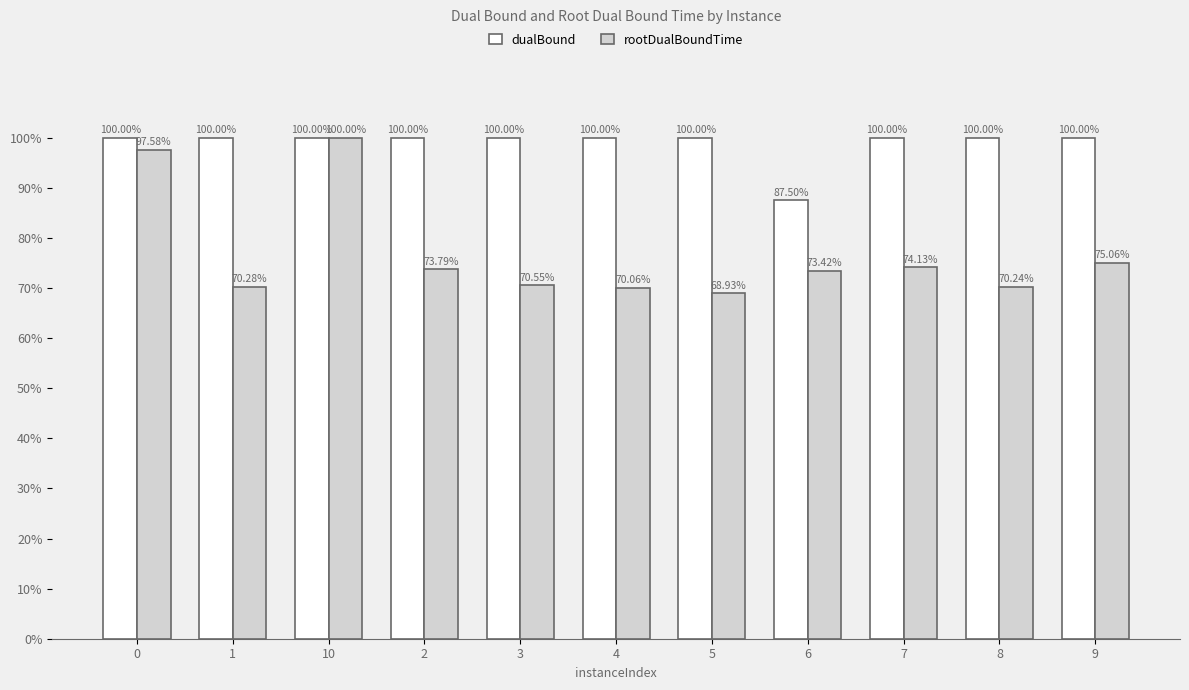

At how many categories does at least one series exceed 75?

11